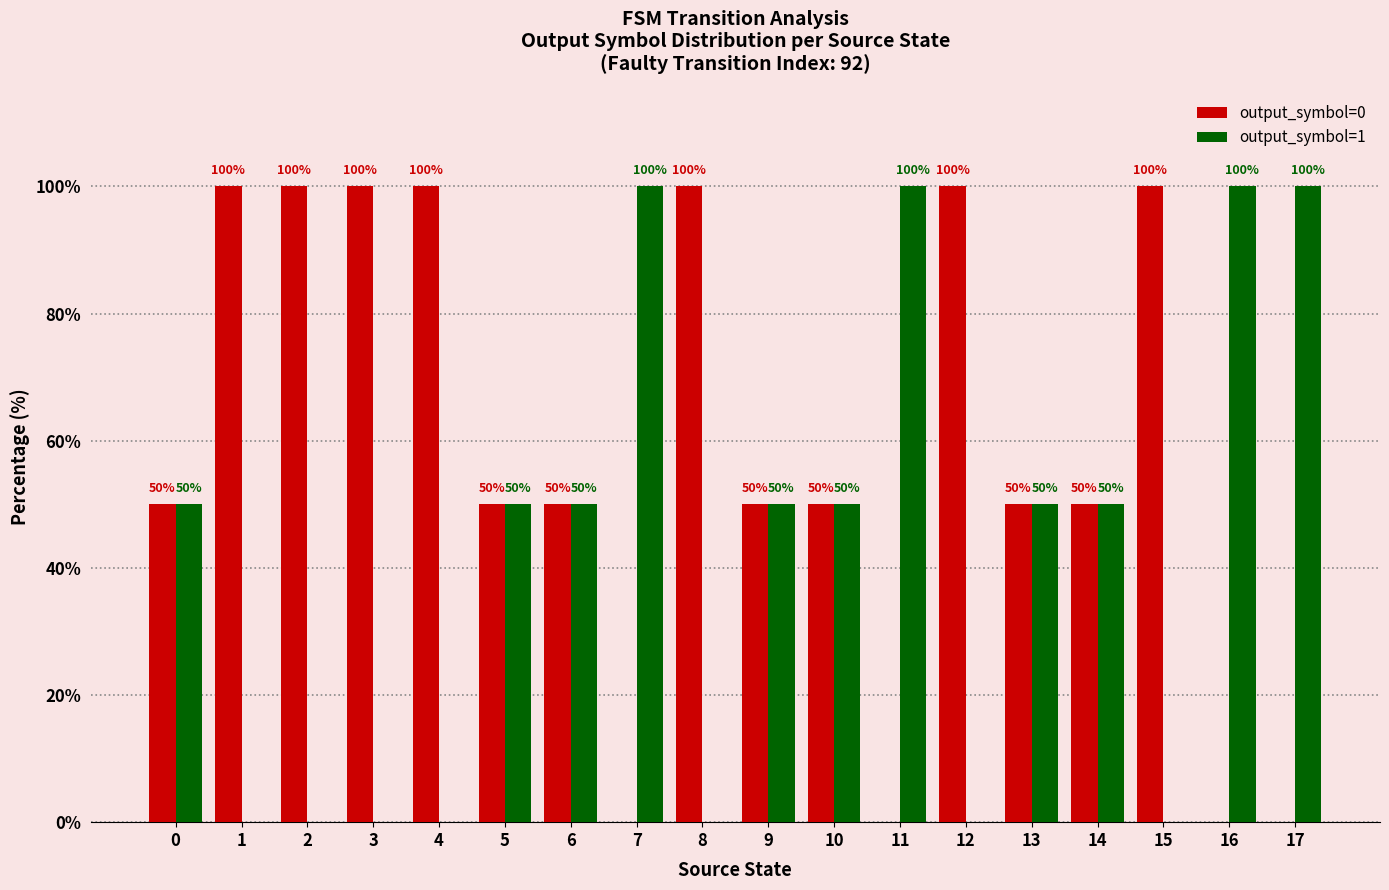

What are all the series names shown in the legend?

output_symbol=0, output_symbol=1